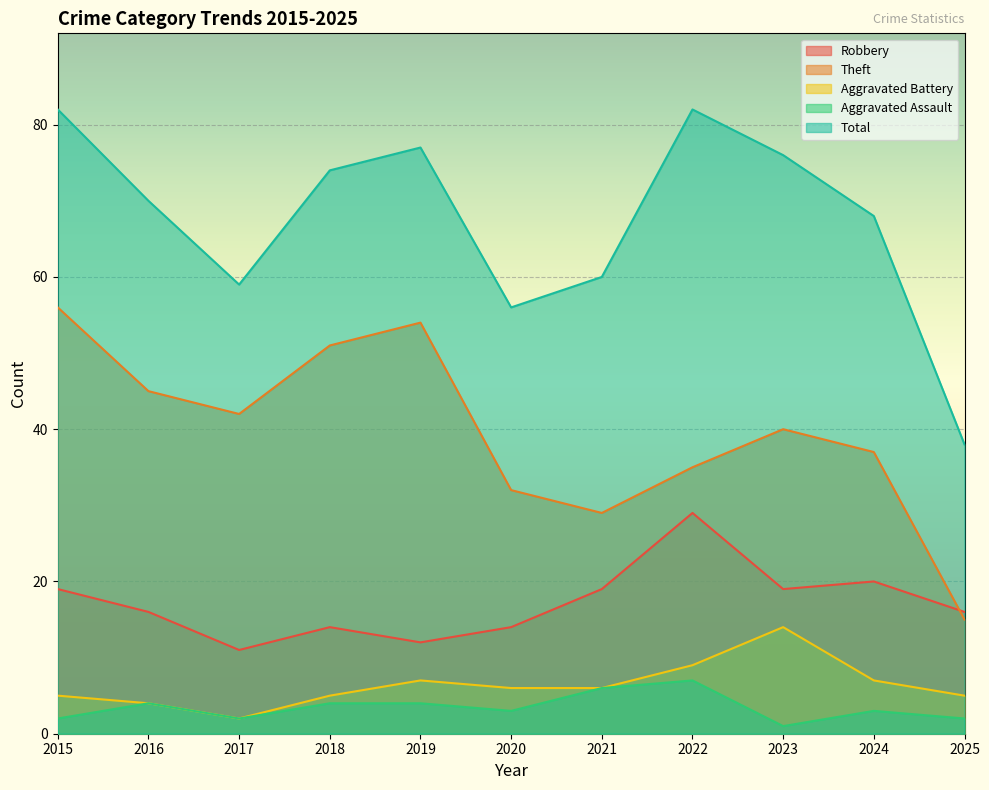

At how many categories does at least one series exceed 42?

10